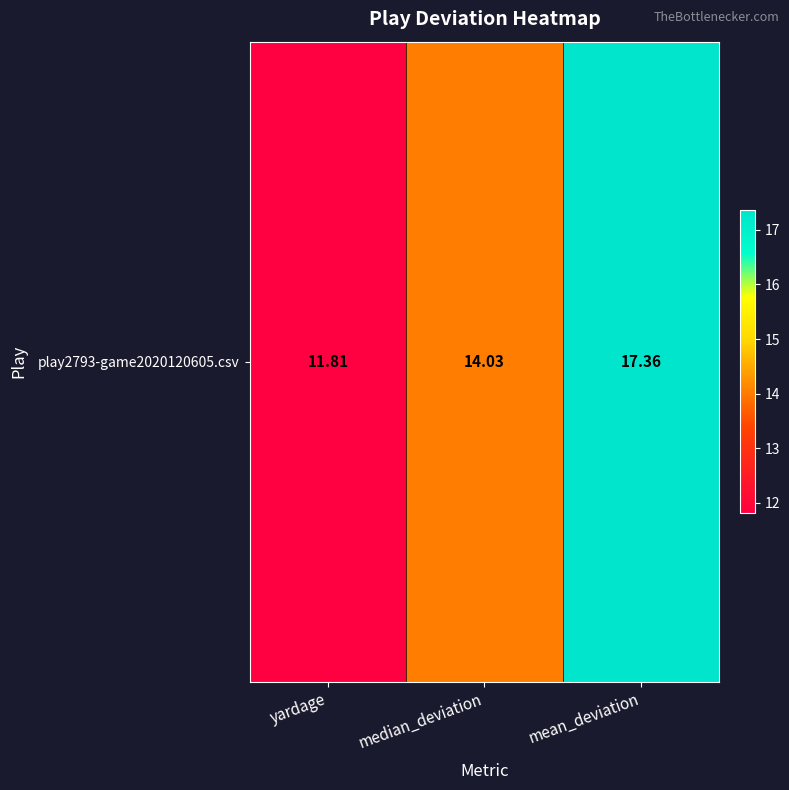

The value at mean_deviation is 17.4. True or false?

True